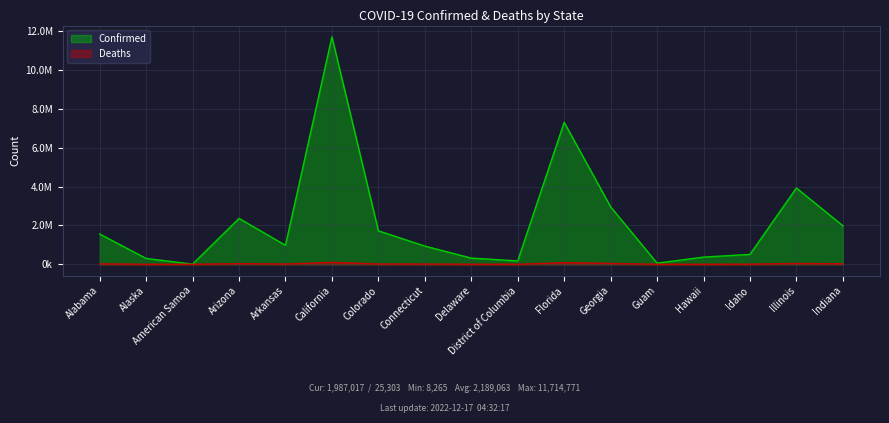

True or false: Confirmed and Deaths intersect in this chart.

False